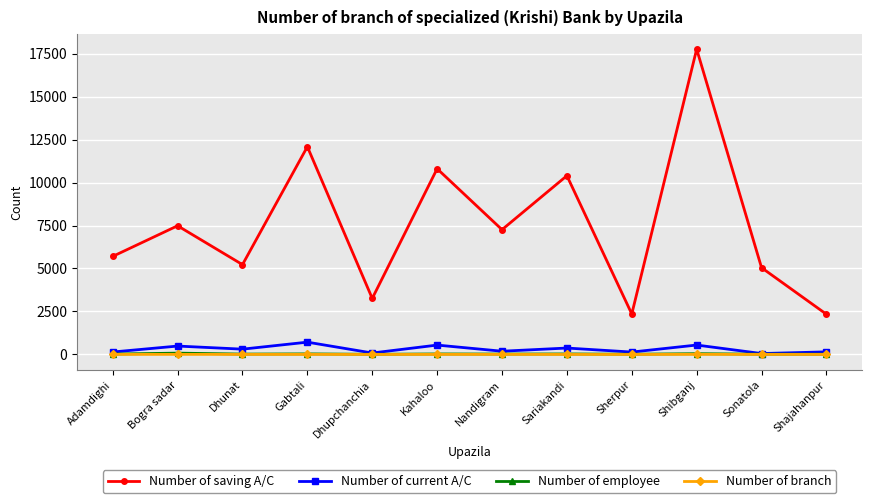

What position from the right is Kahaloo?

7